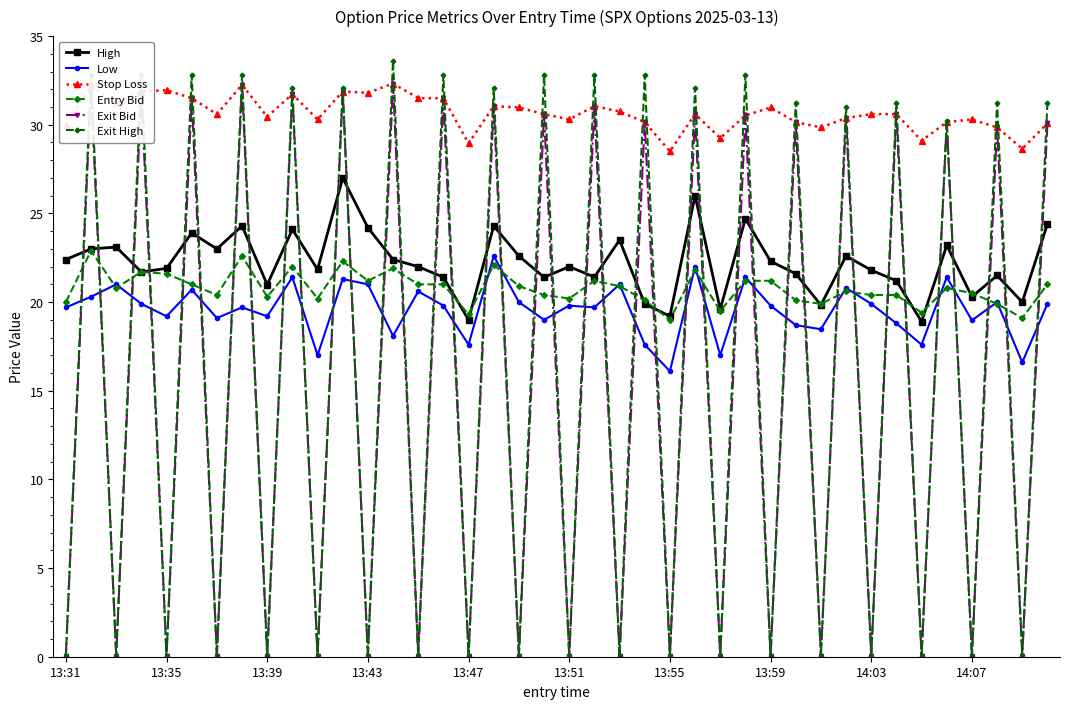

True or false: Exit Bid has more than 1 interior local peaks.

True